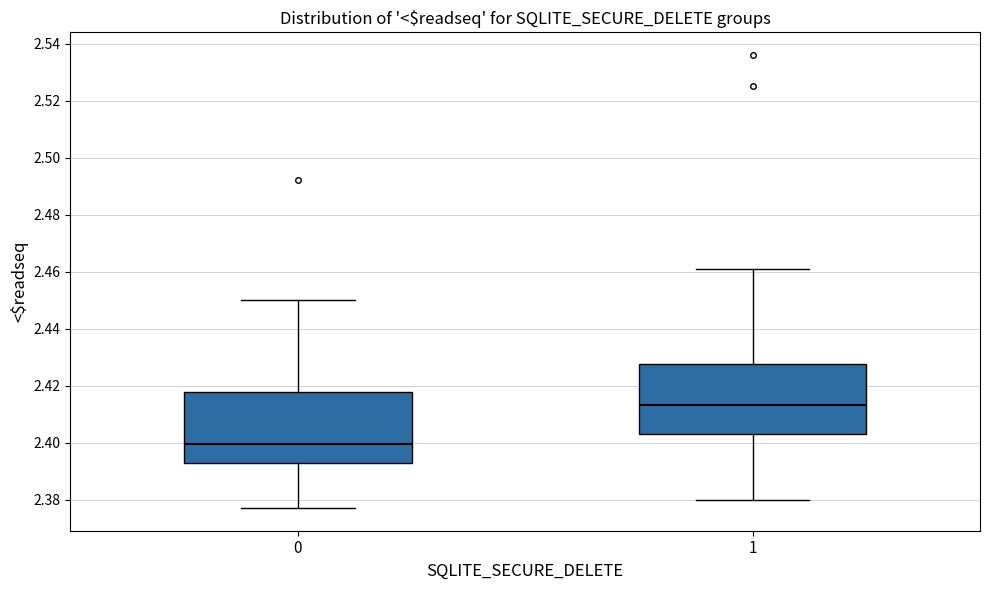

Reading left to right, transcribe this box plot: for each box, give where its median line is, the range the box spans, and where its two whiskers end, as read against the y-axis. The values are not printed on the chart, so give them approximately, as read against the axis.

0: median 2.400, box 2.392 to 2.418, whiskers 2.378 to 2.450
1: median 2.414, box 2.404 to 2.428, whiskers 2.380 to 2.462